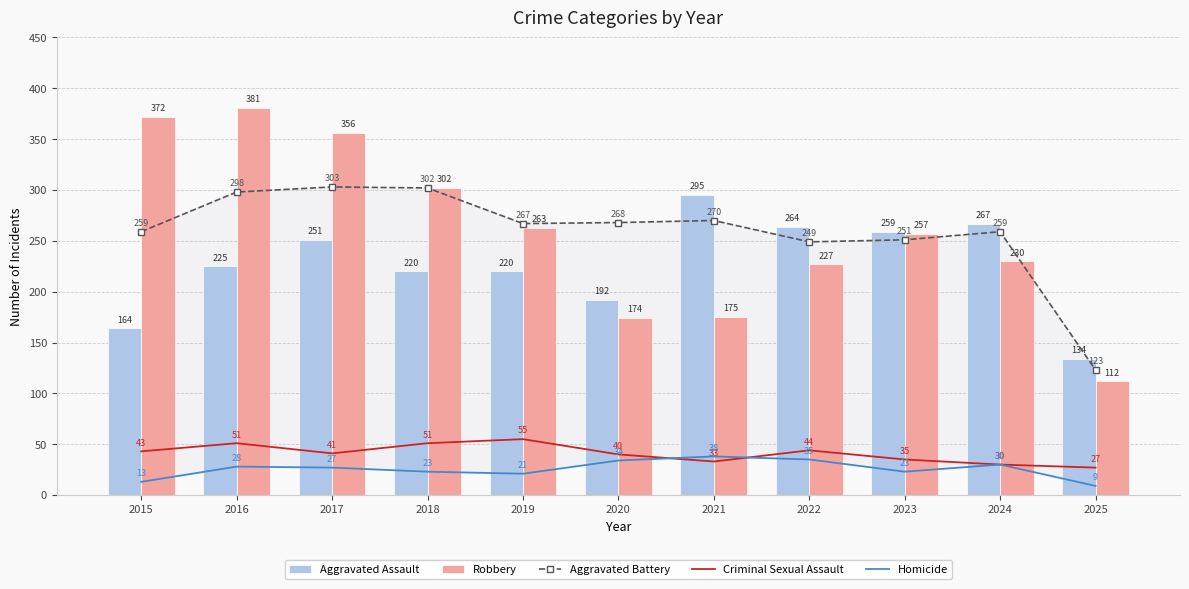

What is the value of the Aggravated Battery bar at the 10th from the left?

259